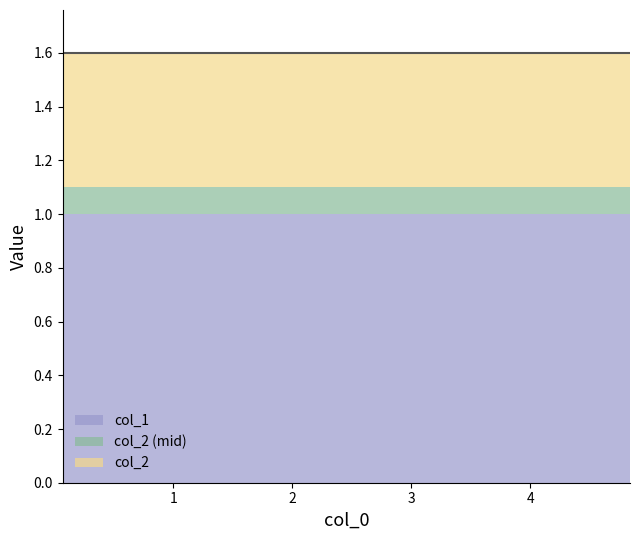

True or false: col_1 and col_2 cross at least once.

False